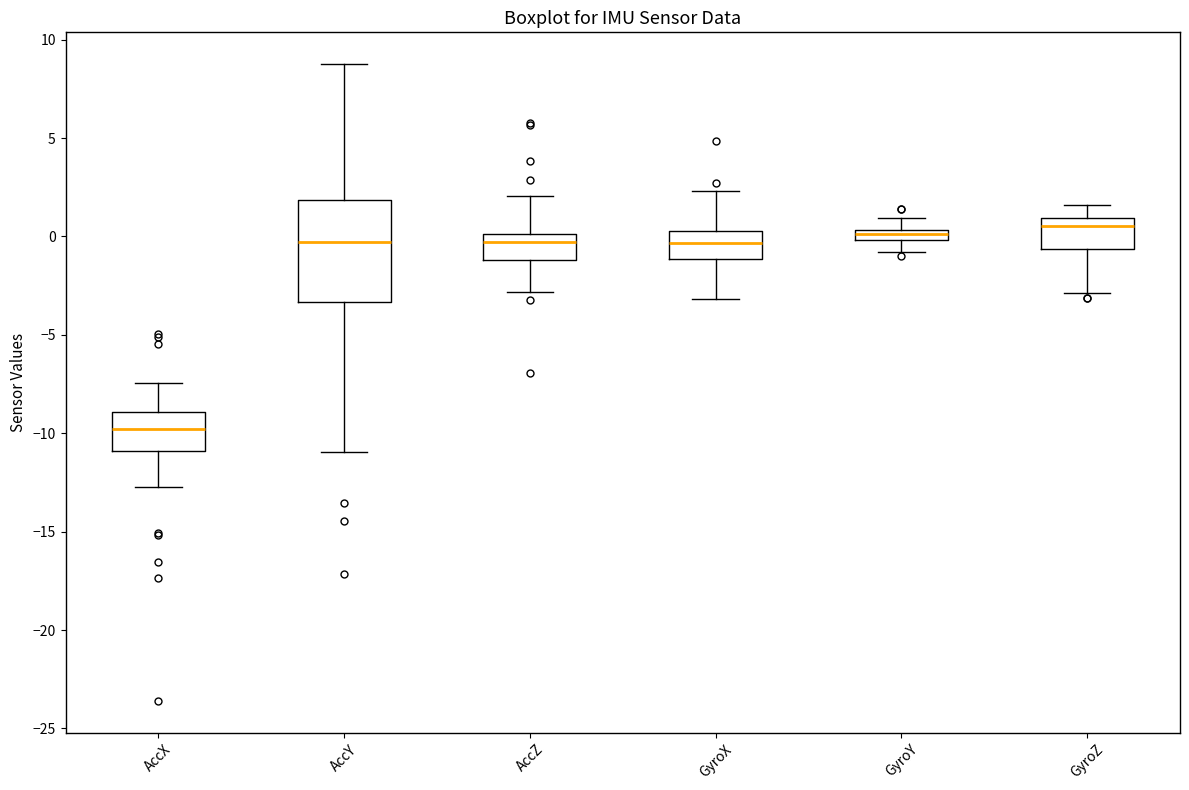

Where does the median line of the box for GyroX sit on the y-axis? The values are not printed on the chart, so give them approximately, as read against the axis.

-0.5